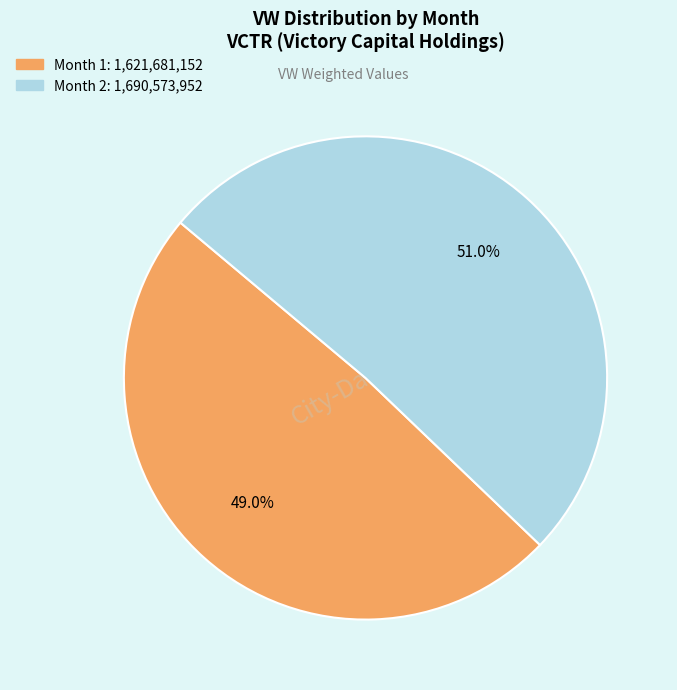

To the nearest percent, what portion does Month 2 represent?

51%